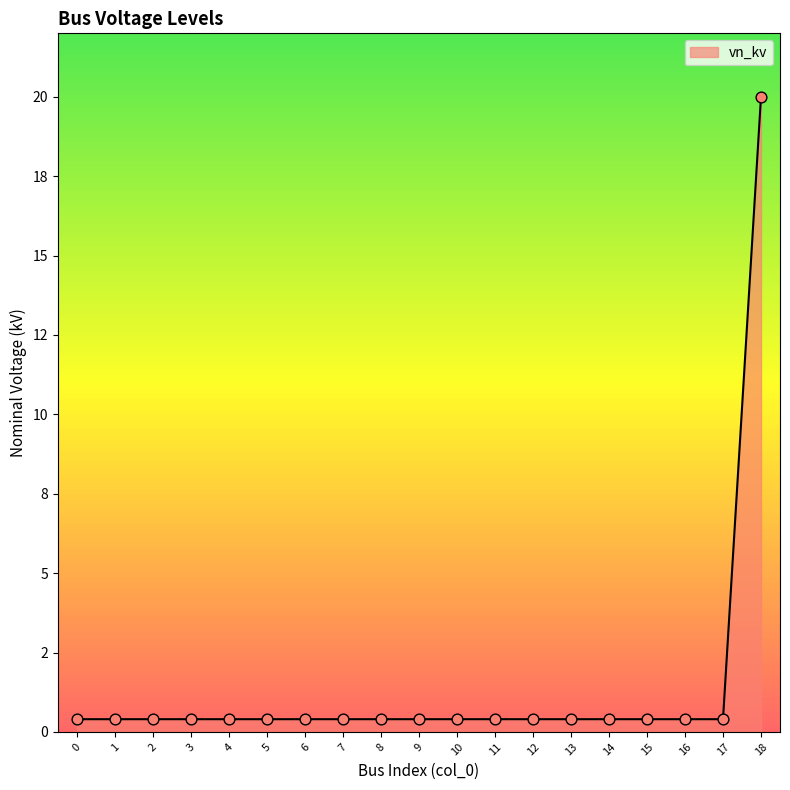

Which has a higher value, 16 or 2?

16